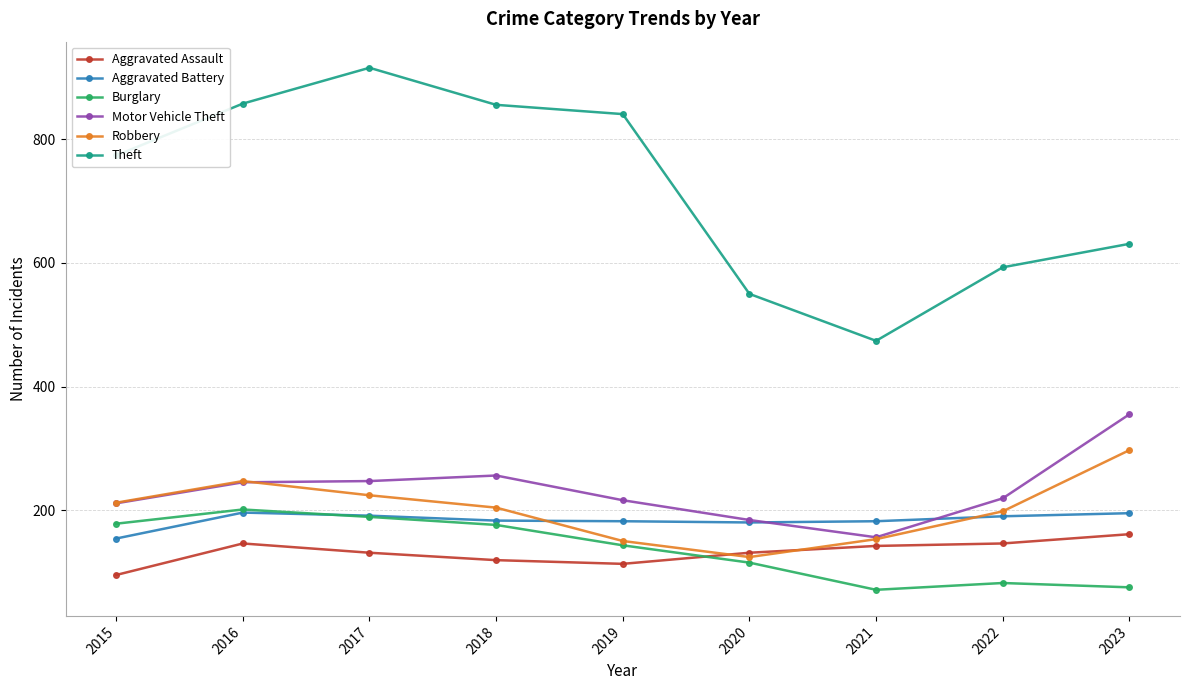

The Aggravated Assault series shows 62 at 2016. True or false?

False